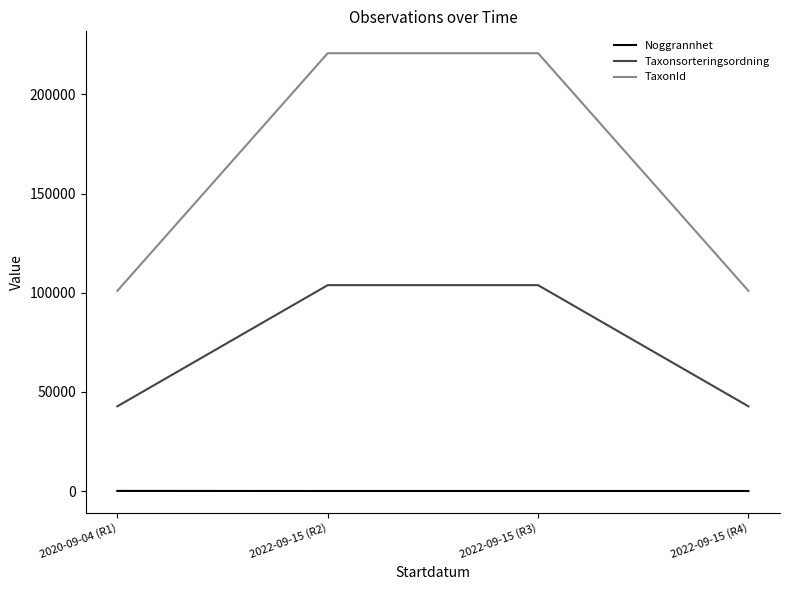

True or false: TaxonId and Noggrannhet intersect in this chart.

False